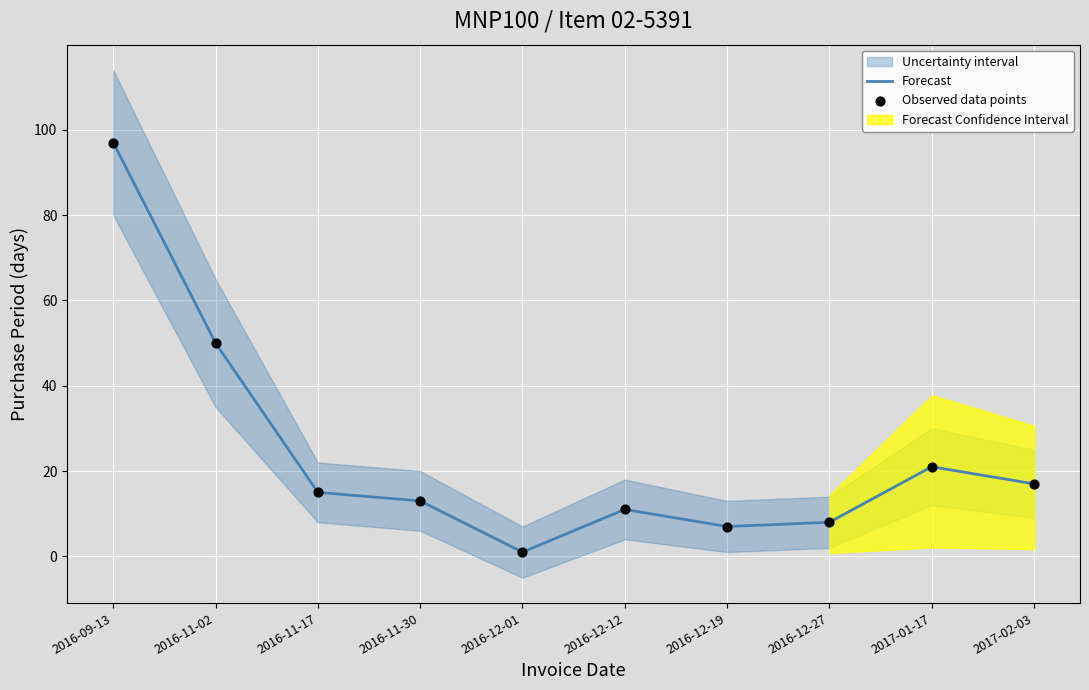

Which series reaches the maximum Y coordinate?

Forecast